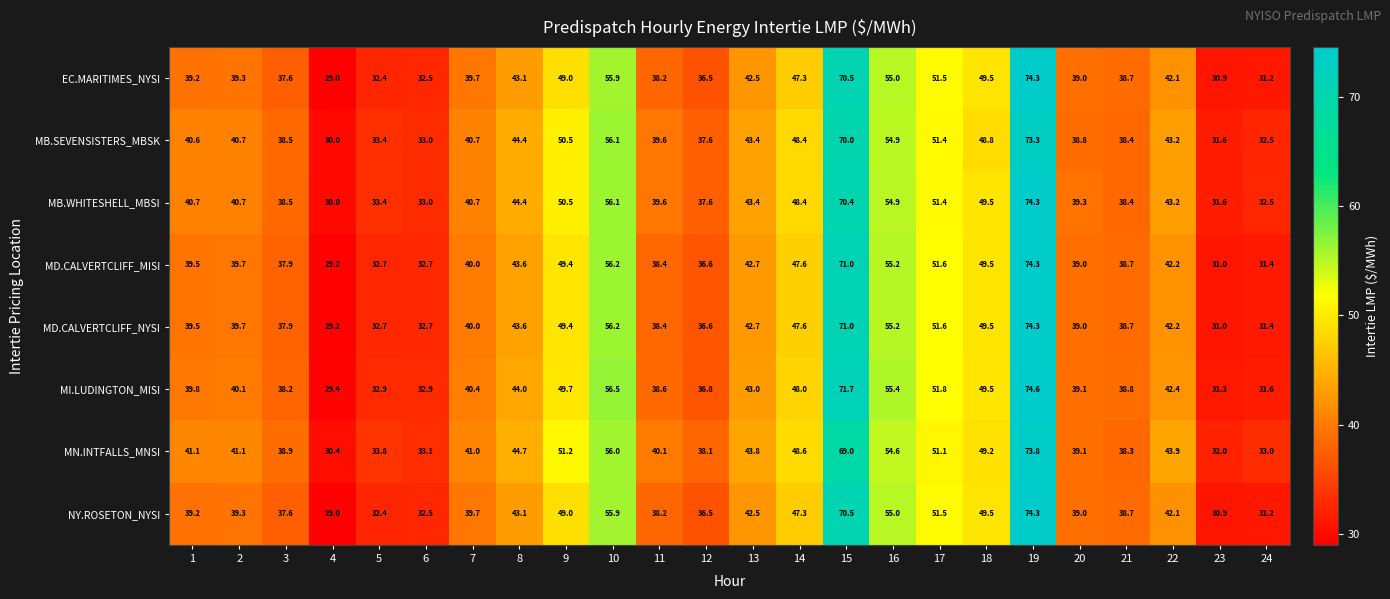

At which category is the sum across all series the highest?

19